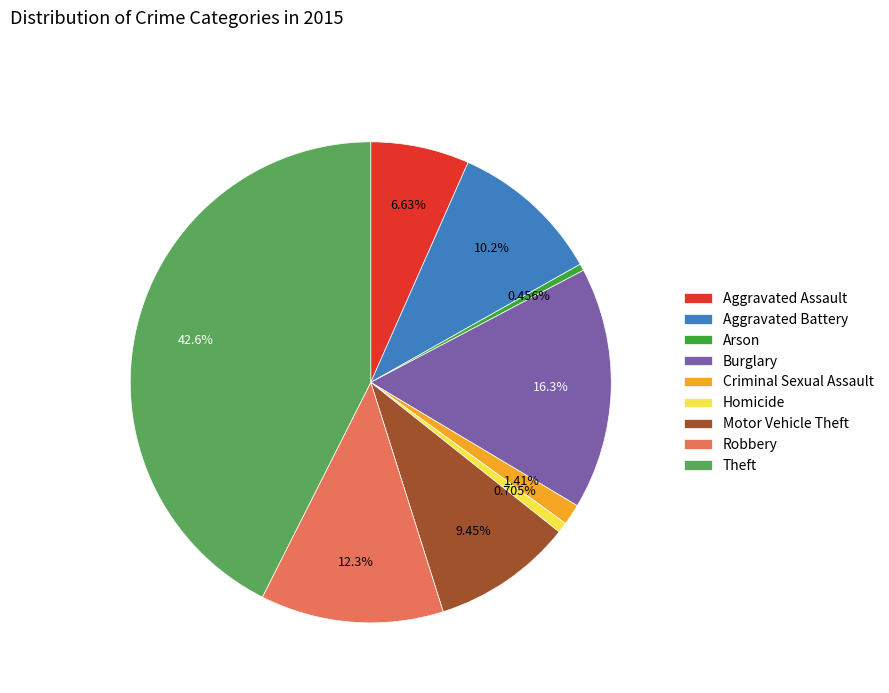

What percentage is NOT represented by Motor Vehicle Theft?

90.6%